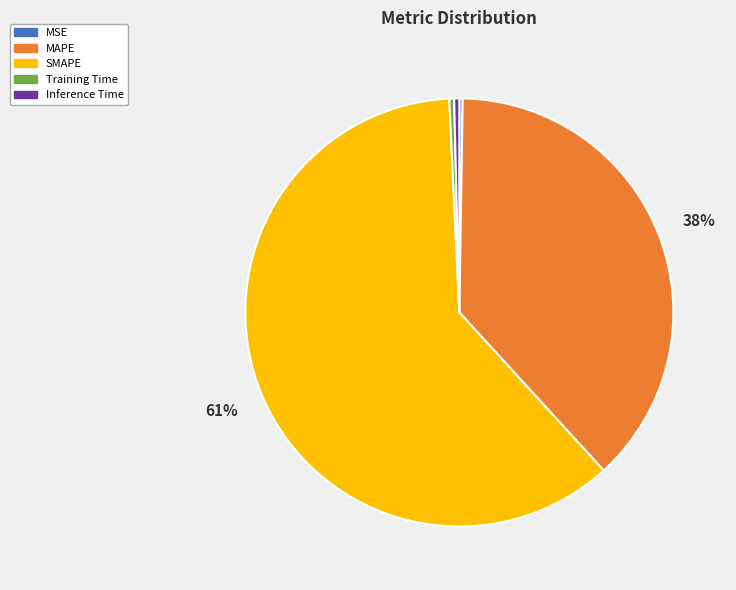

Is the sum of Inference Time and SMAPE greater than half?

Yes